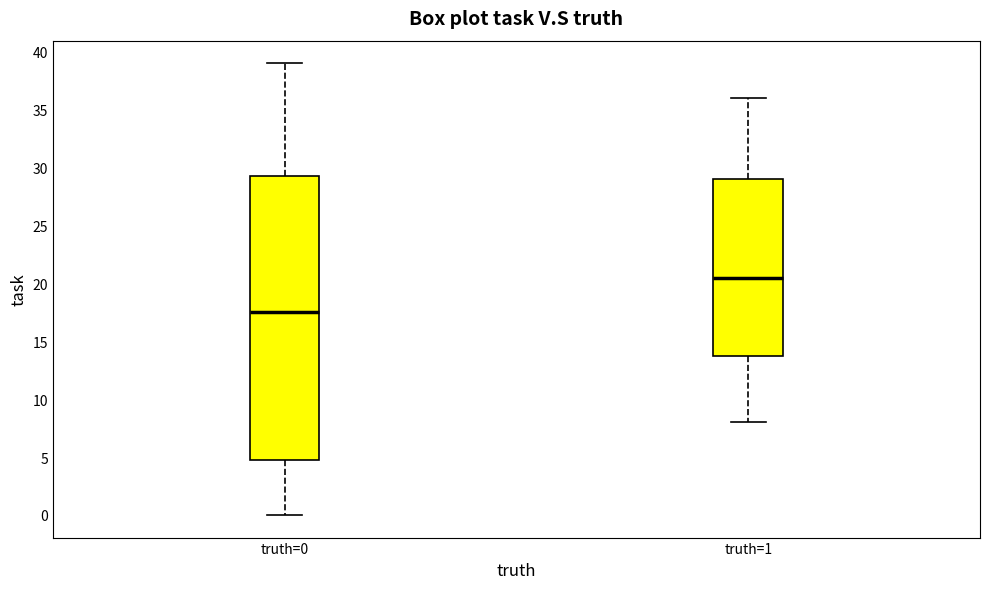

Reading left to right, read every box against the y-axis: the position of its median line, the range the box covers, and the ends of its whiskers. The values are not printed on the chart, so give them approximately, as read against the axis.

truth=0: median 17.5, box 5.0 to 29.5, whiskers 0.0 to 39.0
truth=1: median 20.5, box 14.0 to 29.0, whiskers 8.0 to 36.0